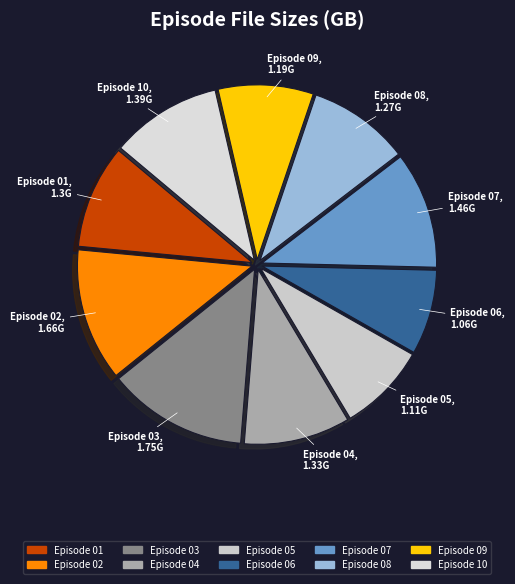

How many slices are in this pie chart?

10